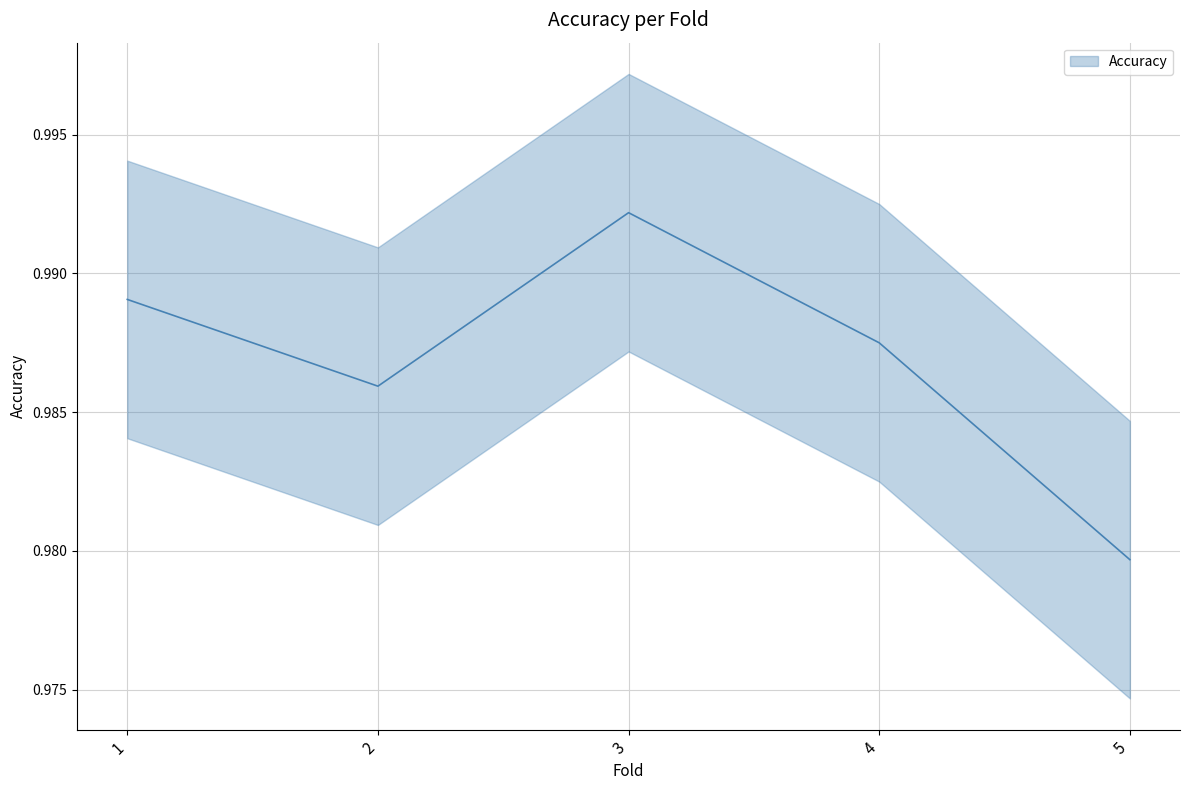

How many lines are shown in the chart?

1